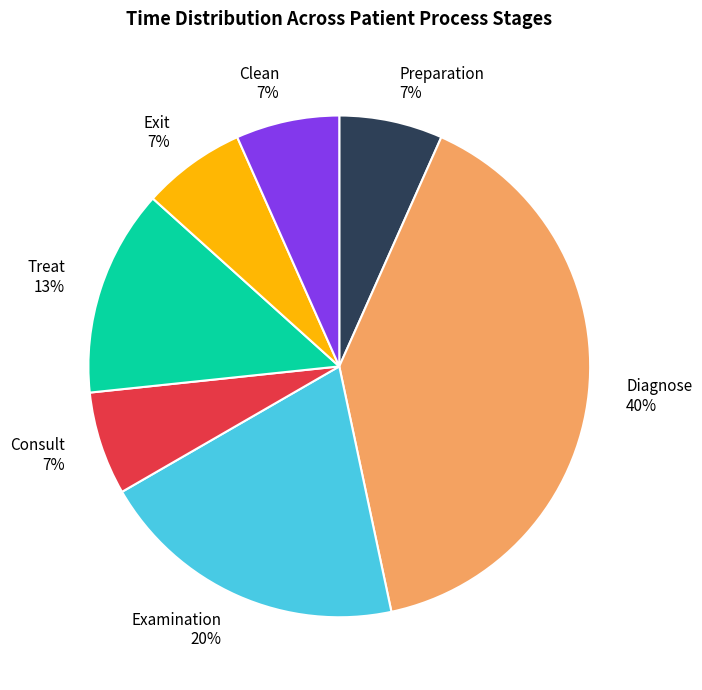

Approximately how many times larger is the value at Preparation 7% compared to Exit 7%?

1.0